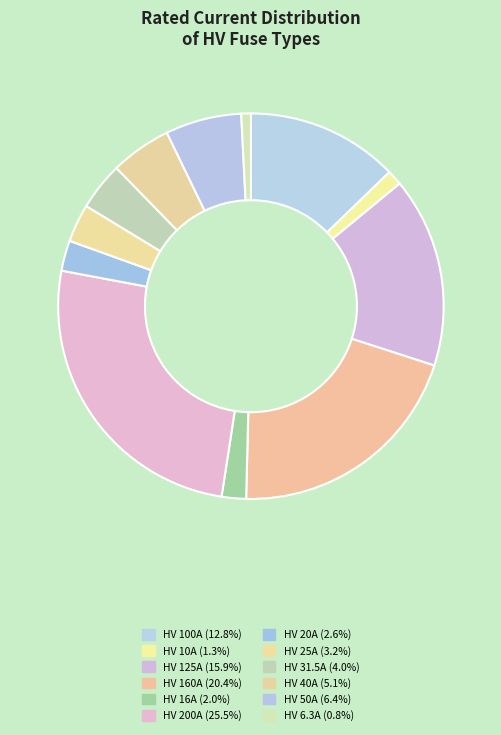

To the nearest percent, what is the average slice percentage?

8%